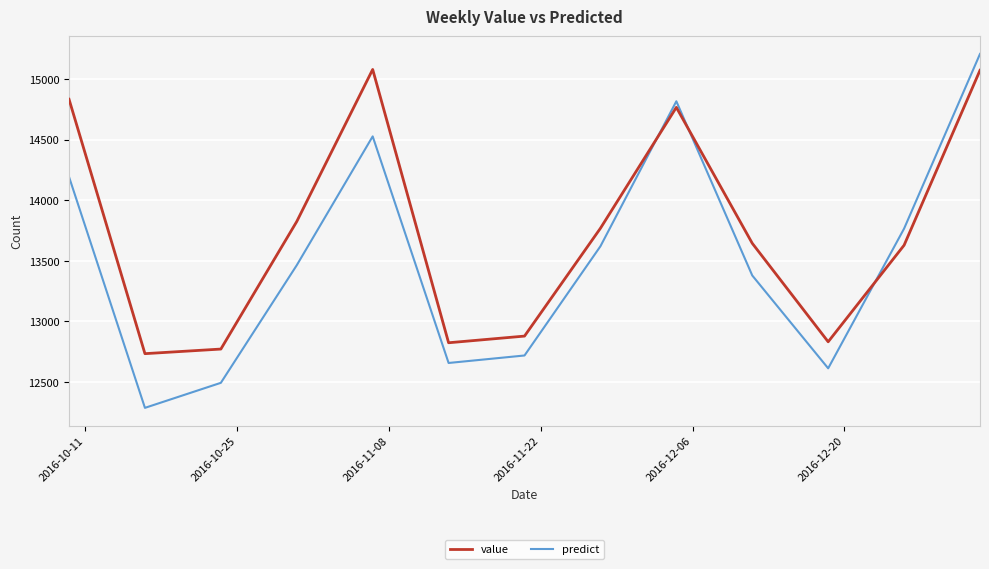

After their last crossing, which series has the higher values: predict or value?

predict